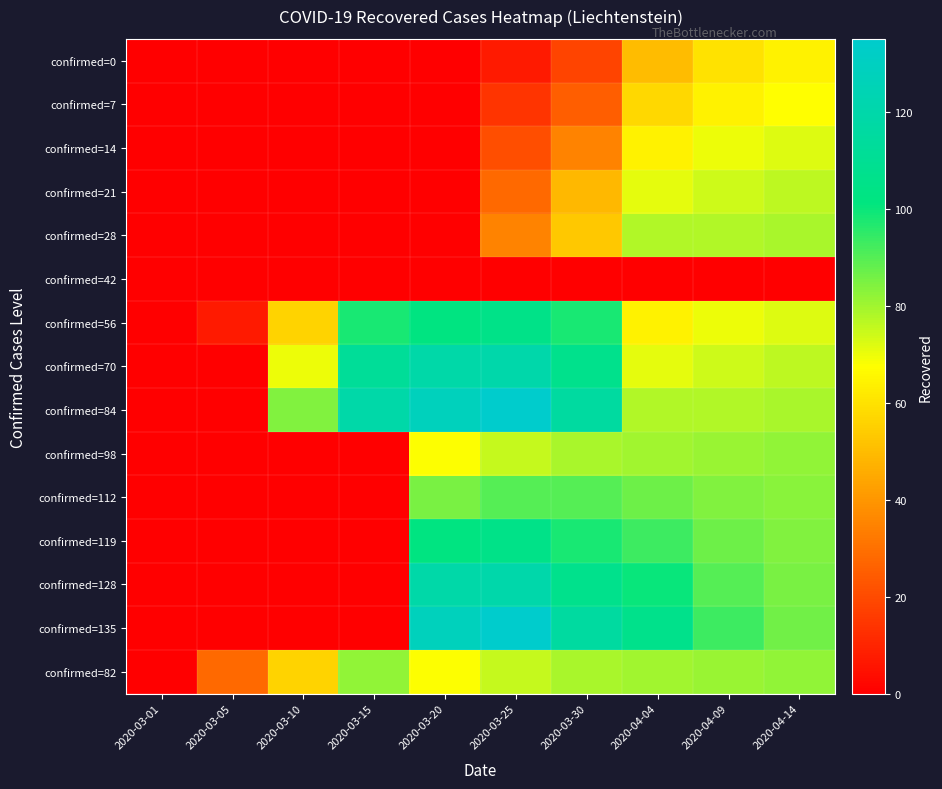

Reading right to left, what are all the values shown in this chart?

confirmed=0: 2020-04-14=64	2020-04-09=60	2020-04-04=50	2020-03-30=18	2020-03-25=7	2020-03-20=0	2020-03-15=0	2020-03-10=0	2020-03-05=0	2020-03-01=0
confirmed=7: 2020-04-14=67	2020-04-09=64	2020-04-04=57	2020-03-30=25	2020-03-25=14	2020-03-20=0	2020-03-15=0	2020-03-10=0	2020-03-05=0	2020-03-01=0
confirmed=14: 2020-04-14=72	2020-04-09=70	2020-04-04=64	2020-03-30=35	2020-03-25=21	2020-03-20=0	2020-03-15=0	2020-03-10=0	2020-03-05=0	2020-03-01=0
confirmed=21: 2020-04-14=76	2020-04-09=74	2020-04-04=71	2020-03-30=49	2020-03-25=28	2020-03-20=0	2020-03-15=0	2020-03-10=0	2020-03-05=0	2020-03-01=0
confirmed=28: 2020-04-14=79	2020-04-09=78	2020-04-04=78	2020-03-30=53	2020-03-25=35	2020-03-20=0	2020-03-15=0	2020-03-10=0	2020-03-05=0	2020-03-01=0
confirmed=42: 2020-04-14=0	2020-04-09=0	2020-04-04=0	2020-03-30=0	2020-03-25=0	2020-03-20=0	2020-03-15=0	2020-03-10=0	2020-03-05=0	2020-03-01=0
confirmed=56: 2020-04-14=72	2020-04-09=70	2020-04-04=64	2020-03-30=98	2020-03-25=105	2020-03-20=102	2020-03-15=98	2020-03-10=56	2020-03-05=7	2020-03-01=0
confirmed=70: 2020-04-14=76	2020-04-09=74	2020-04-04=71	2020-03-30=107	2020-03-25=120	2020-03-20=119	2020-03-15=112	2020-03-10=70	2020-03-05=0	2020-03-01=0
confirmed=84: 2020-04-14=79	2020-04-09=78	2020-04-04=78	2020-03-30=116	2020-03-25=135	2020-03-20=128	2020-03-15=119	2020-03-10=84	2020-03-05=0	2020-03-01=0
confirmed=98: 2020-04-14=82	2020-04-09=81	2020-04-04=80	2020-03-30=79	2020-03-25=75	2020-03-20=68	2020-03-15=0	2020-03-10=0	2020-03-05=0	2020-03-01=0
confirmed=112: 2020-04-14=83	2020-04-09=84	2020-04-04=87	2020-03-30=90	2020-03-25=90	2020-03-20=85	2020-03-15=0	2020-03-10=0	2020-03-05=0	2020-03-01=0
confirmed=119: 2020-04-14=84	2020-04-09=87	2020-04-04=93	2020-03-30=98	2020-03-25=105	2020-03-20=102	2020-03-15=0	2020-03-10=0	2020-03-05=0	2020-03-01=0
confirmed=128: 2020-04-14=85	2020-04-09=90	2020-04-04=100	2020-03-30=107	2020-03-25=120	2020-03-20=119	2020-03-15=0	2020-03-10=0	2020-03-05=0	2020-03-01=0
confirmed=135: 2020-04-14=86	2020-04-09=93	2020-04-04=106	2020-03-30=116	2020-03-25=135	2020-03-20=128	2020-03-15=0	2020-03-10=0	2020-03-05=0	2020-03-01=0
confirmed=82: 2020-04-14=82	2020-04-09=81	2020-04-04=80	2020-03-30=79	2020-03-25=75	2020-03-20=68	2020-03-15=82	2020-03-10=56	2020-03-05=28	2020-03-01=0